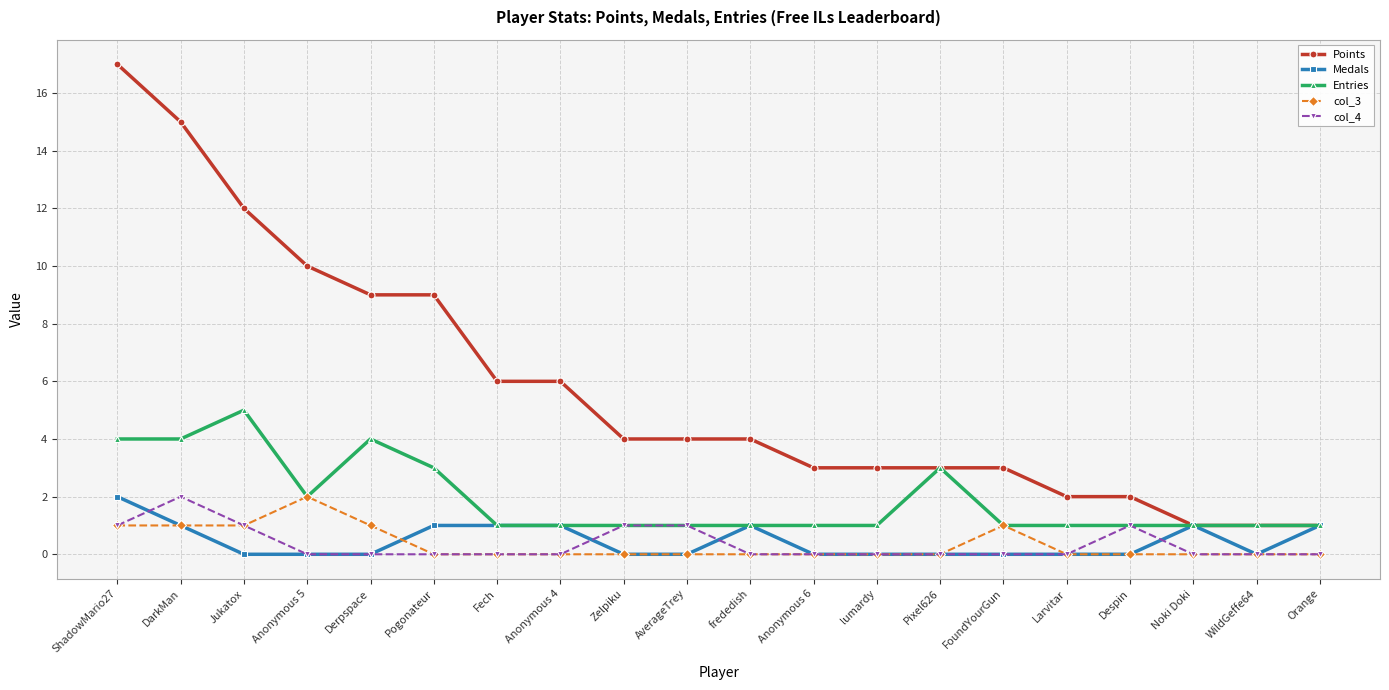

True or false: col_3 has more than 0 points higher than both neighbors.

True